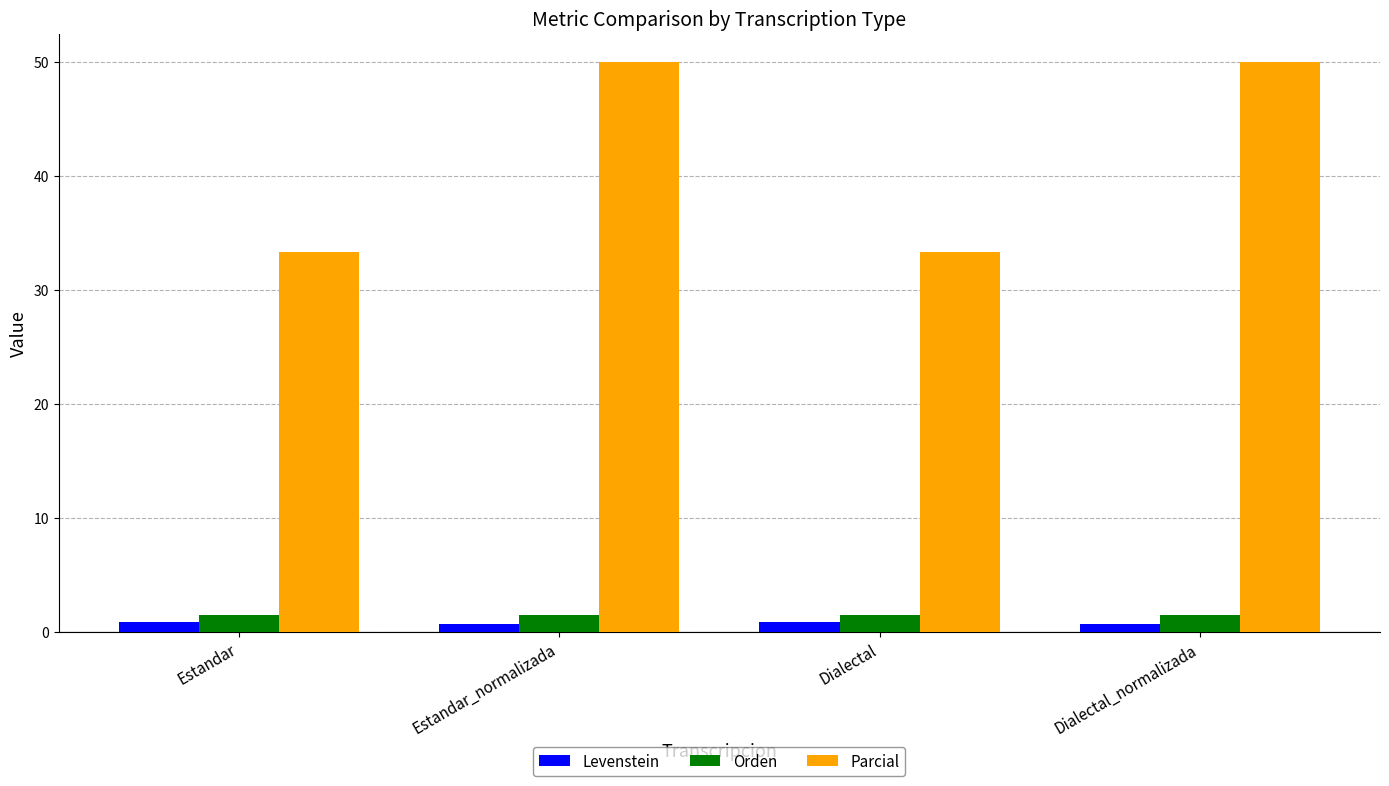

What is the label of the 3rd bar from the right?

Estandar_normalizada